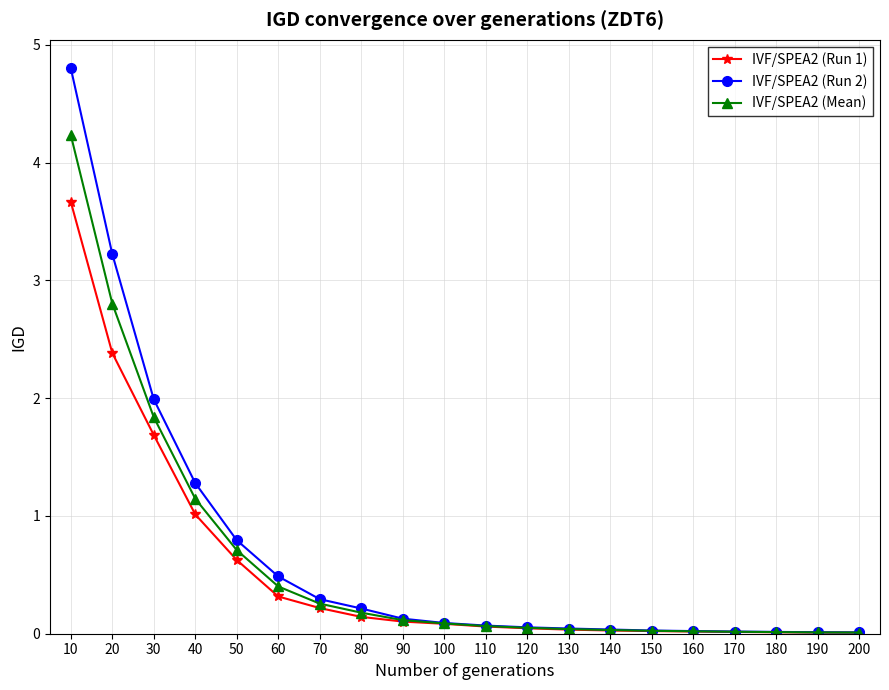

Which series has the widest spread of values?

IVF/SPEA2 (Run 2)